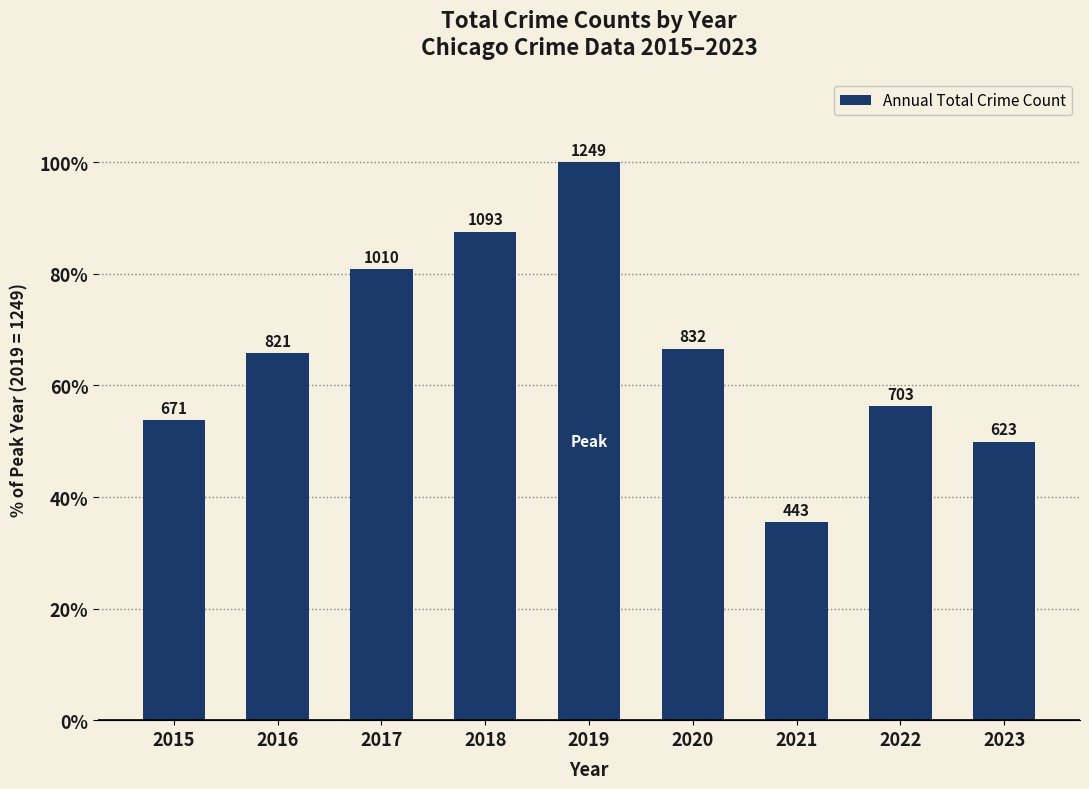

The value at 2022 is 56.3. True or false?

True